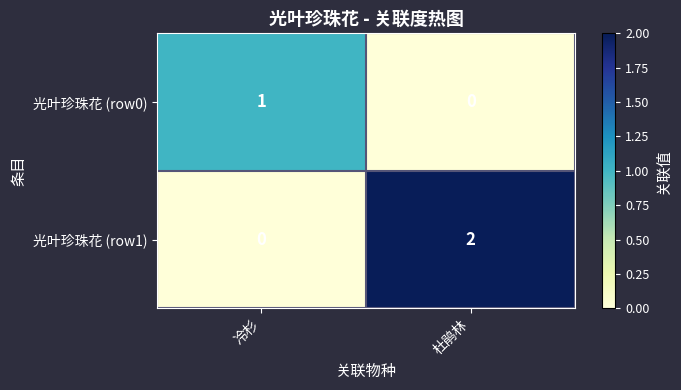

Reading left to right, what are all the values shown in this chart?

光叶珍珠花 (row0): 冷杉=1	杜鹃林=0
光叶珍珠花 (row1): 冷杉=0	杜鹃林=2